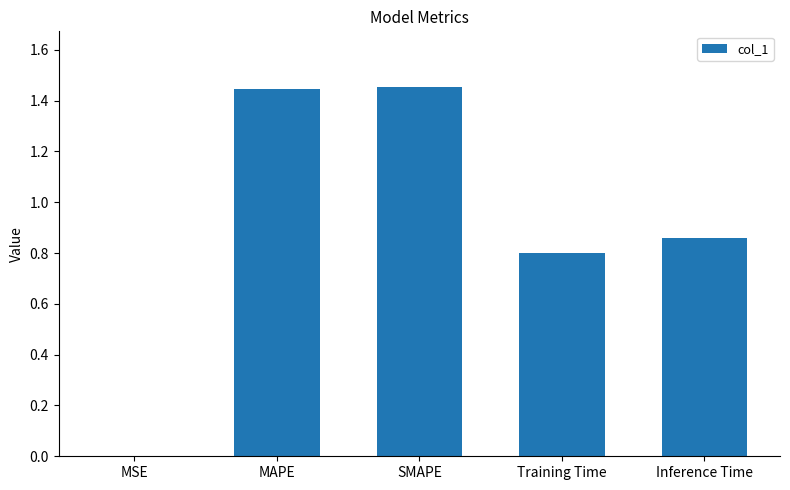

What is the sum of all values?

4.6